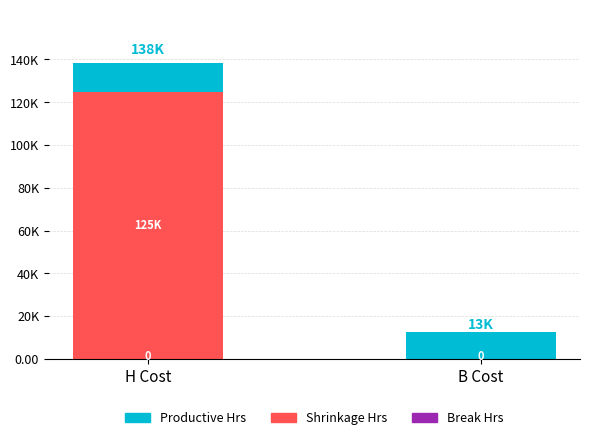

What is the label of the 1st bar from the right?

B Cost